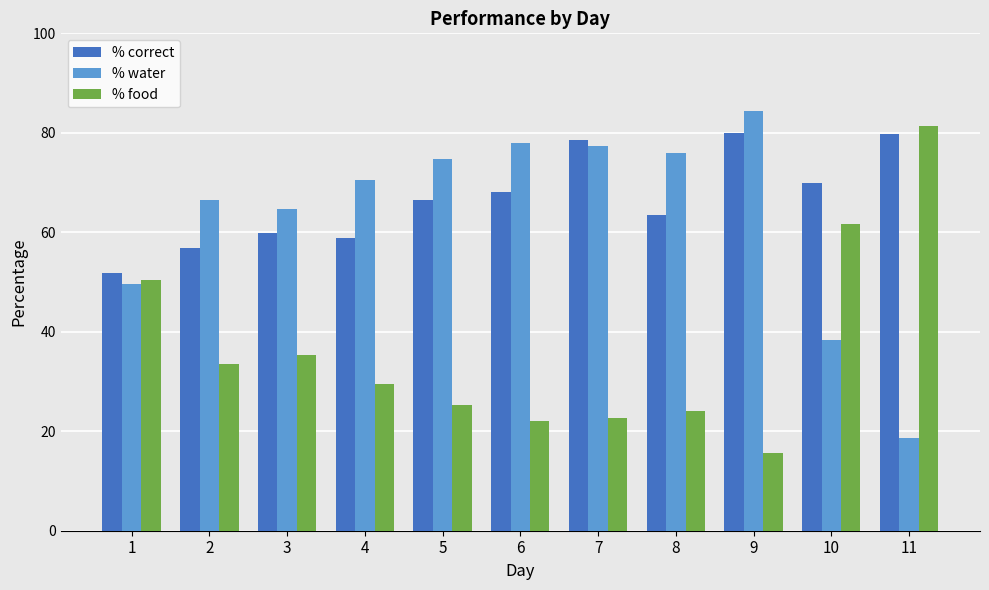

Is the value of % water at 2 greater than the value of % food at 1?

Yes